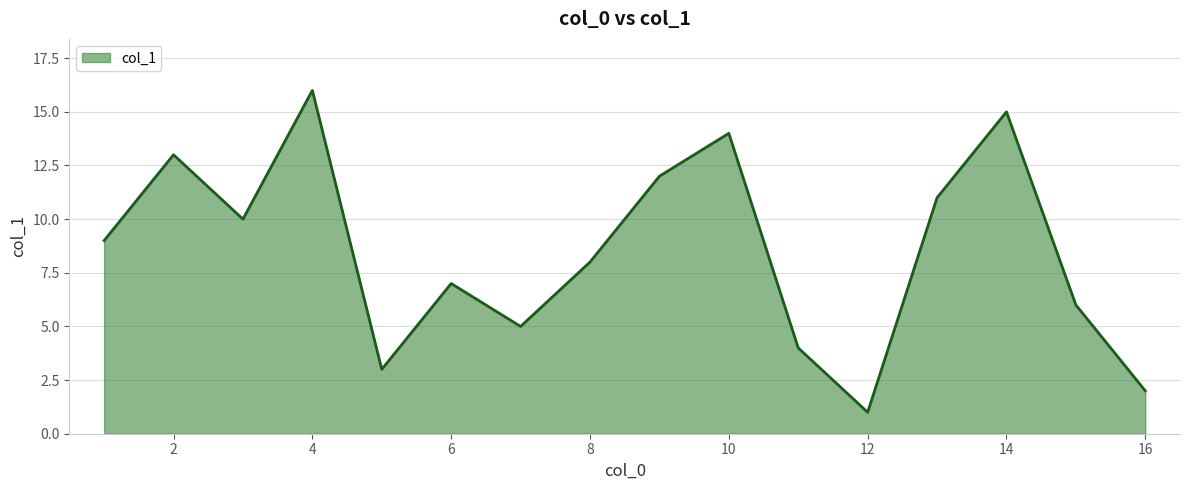

What is the sum of all values?

136